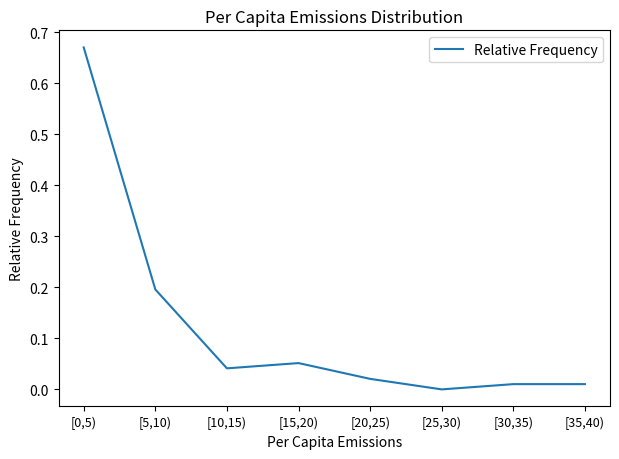

True or false: the data shows -0.4 at [25,30).

False